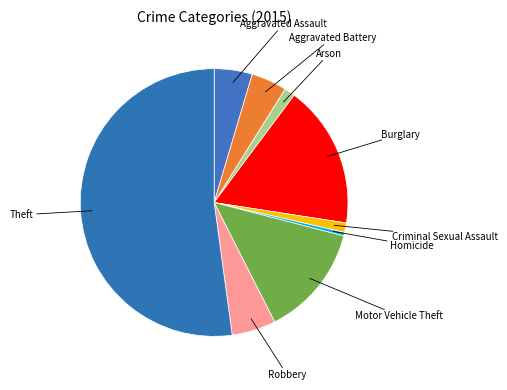

Which has a higher value, Robbery or Arson?

Robbery